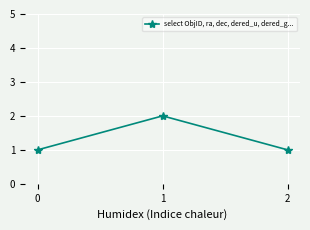

Reading left to right, transcribe all the data shown in this chart.

0=1	1=2	2=1